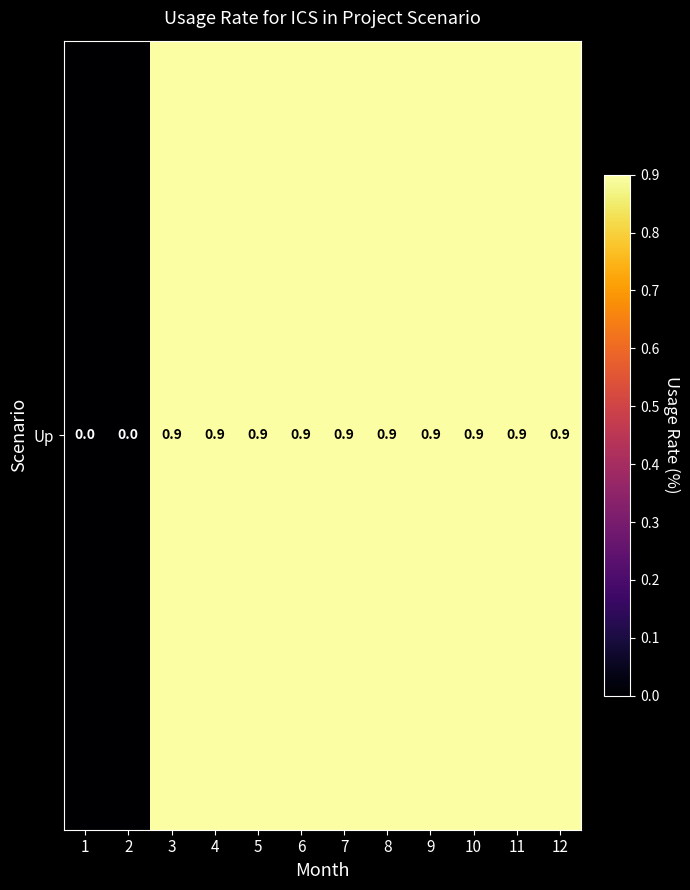

The chart shows a value of 0.4 at 6. True or false?

False